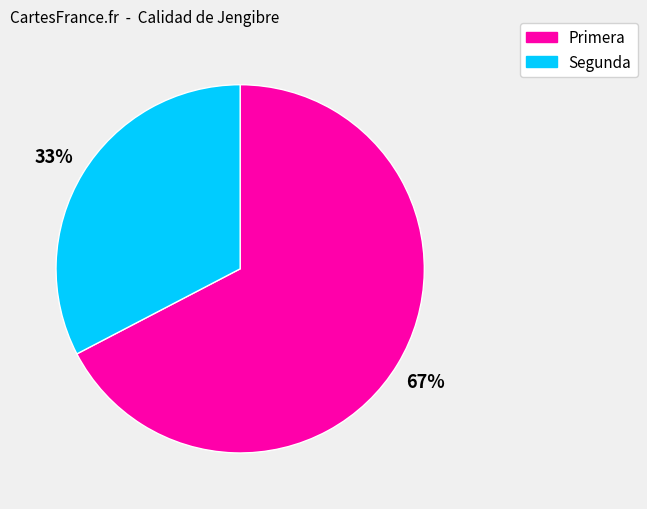

What percentage is the Primera slice, to the nearest percent?

67%